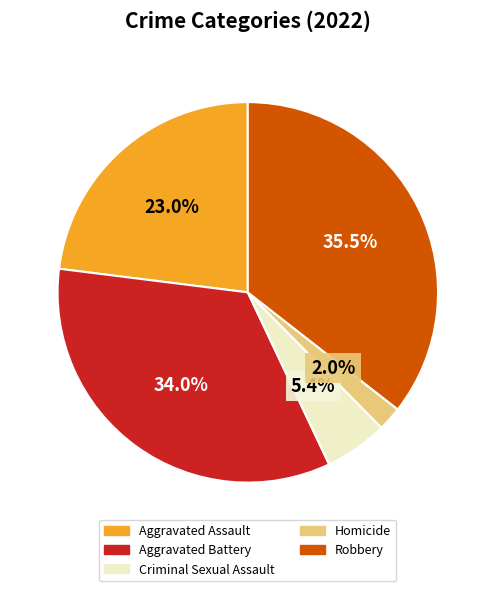

What portion of the pie excludes Criminal Sexual Assault?

94.6%